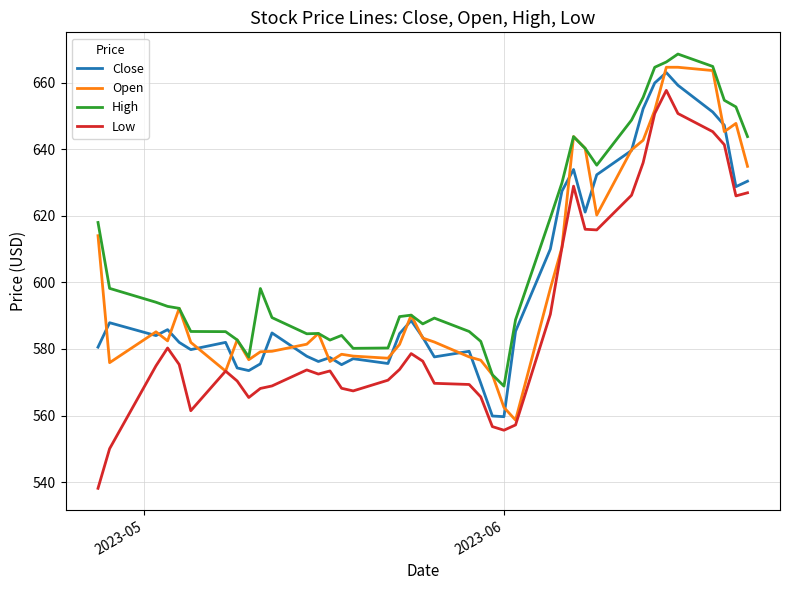

Which series has the largest total across all categories?

High